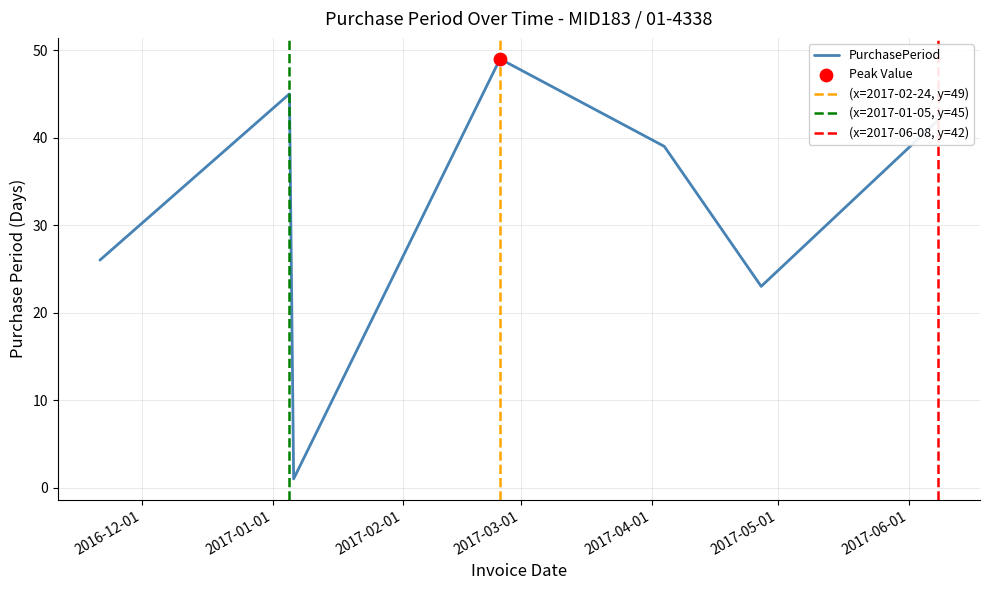

What is the change in value from 2017-02-24 to 2017-04-04?

-10